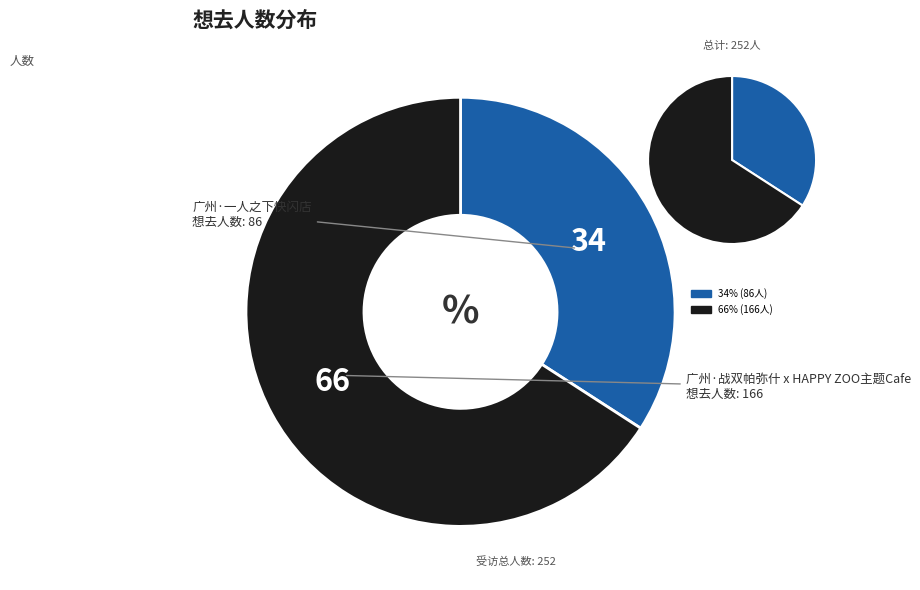

What is the ratio of the value at 广州·战双帕弥什 x HAPPY ZOO主题Cafe to the value at 广州·一人之下快闪店?

1.9